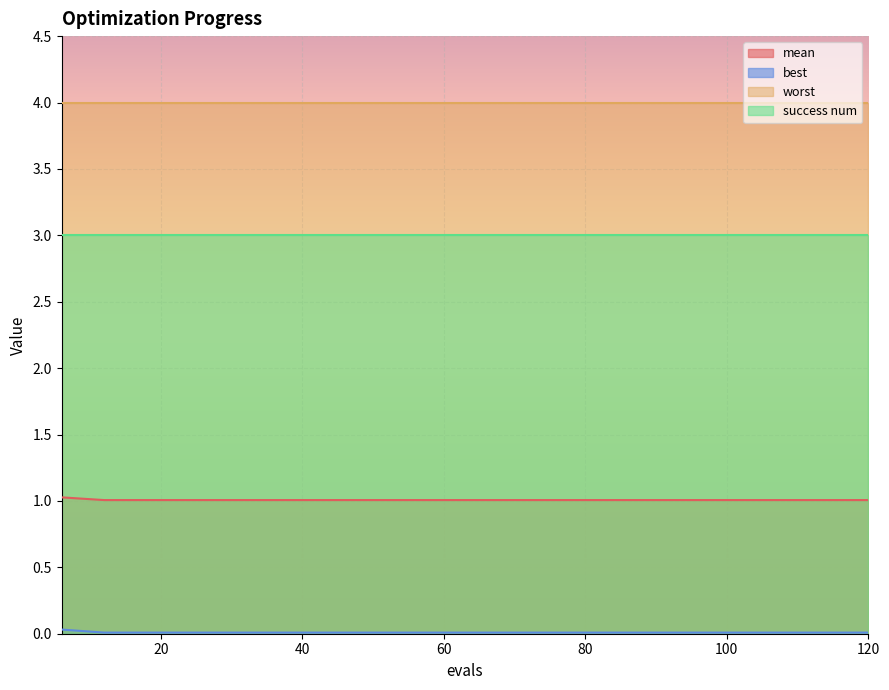

Which series has the largest total across all categories?

worst